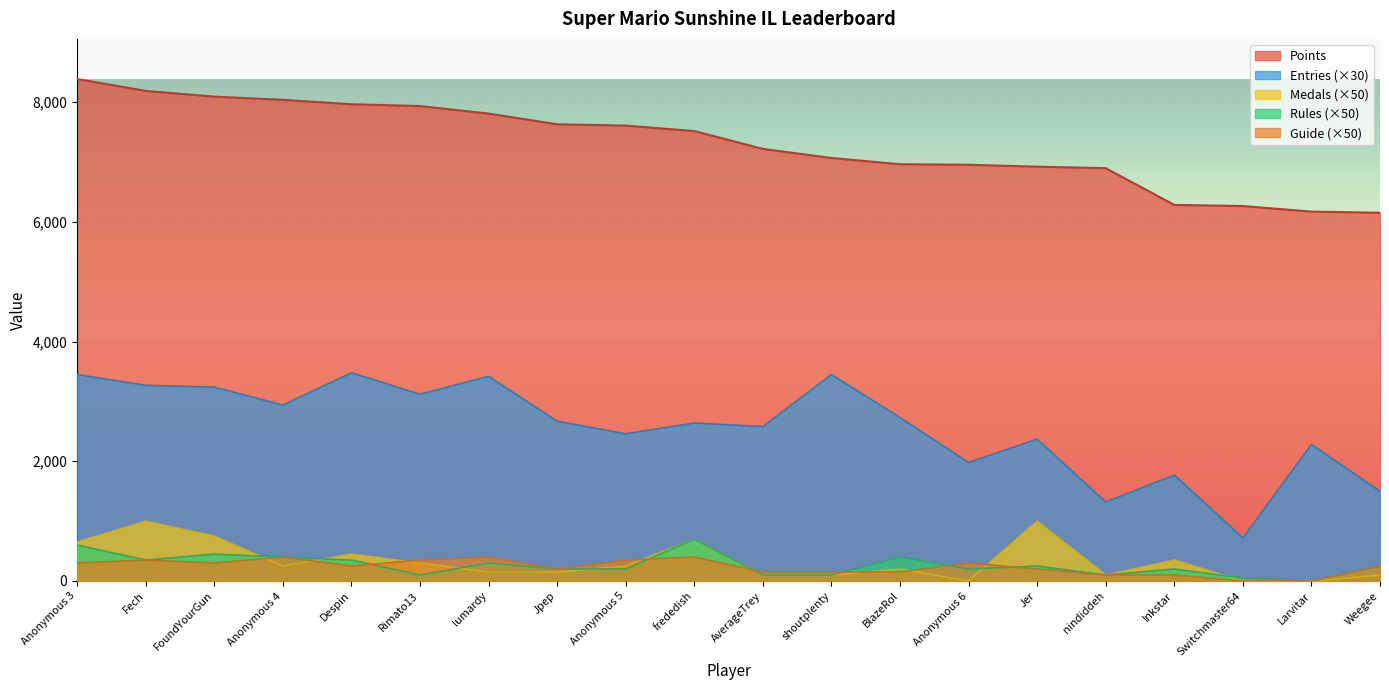

Which series has the largest total across all categories?

Points